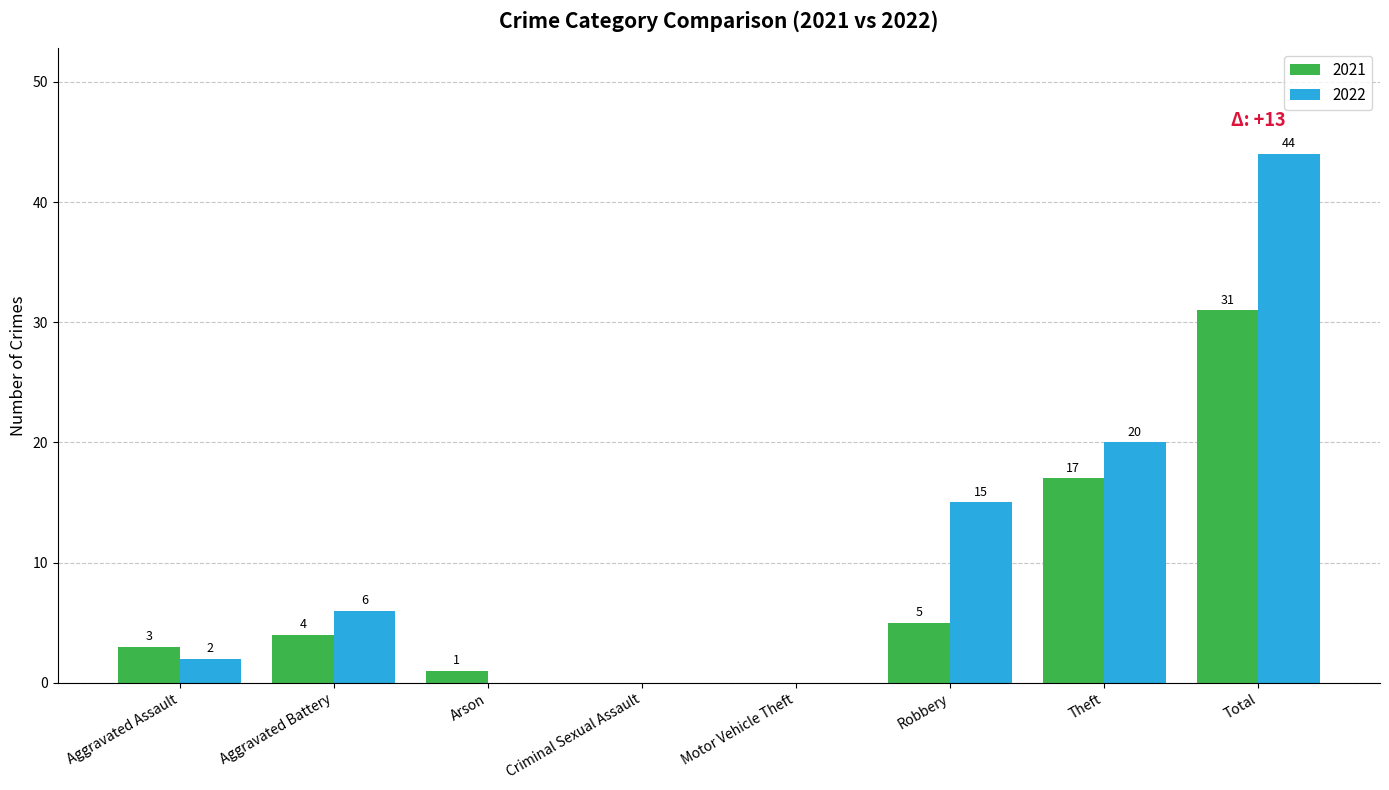

Are the bars horizontal?

No